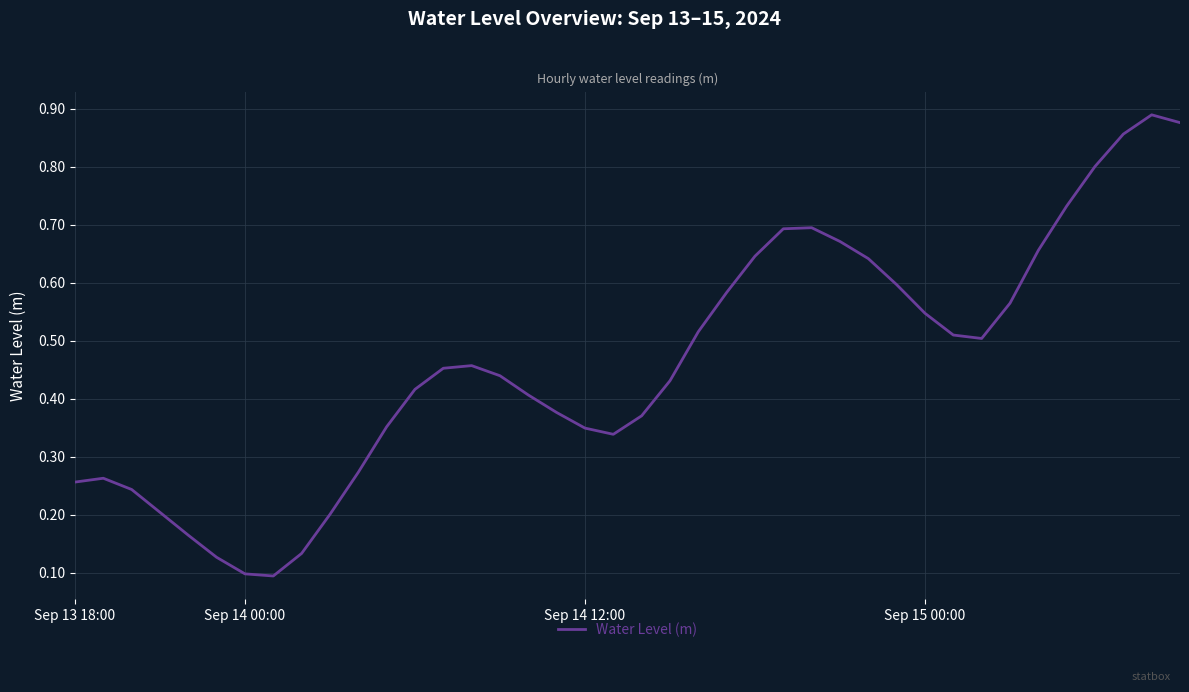

What is the difference between the maximum and minimum values?

0.8